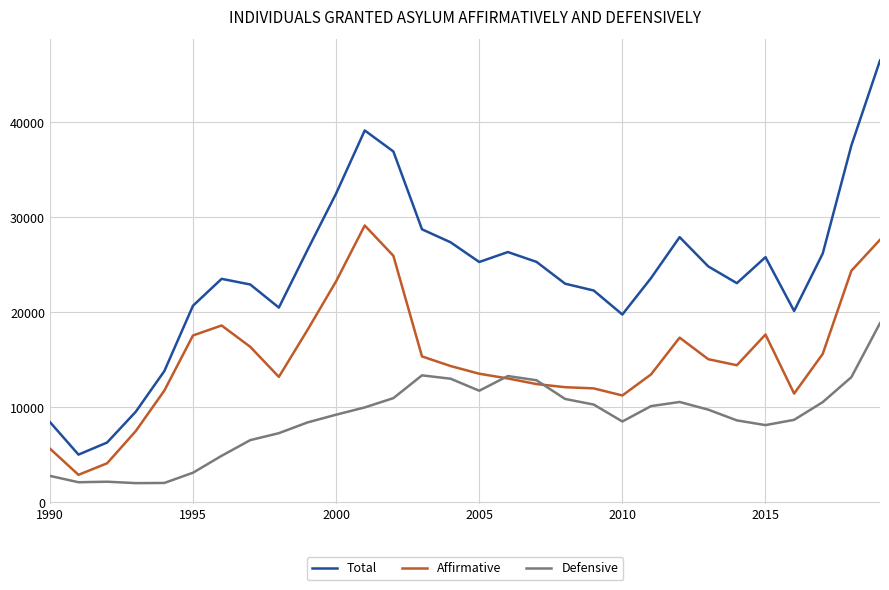

Count the number of categories in the chart.

30